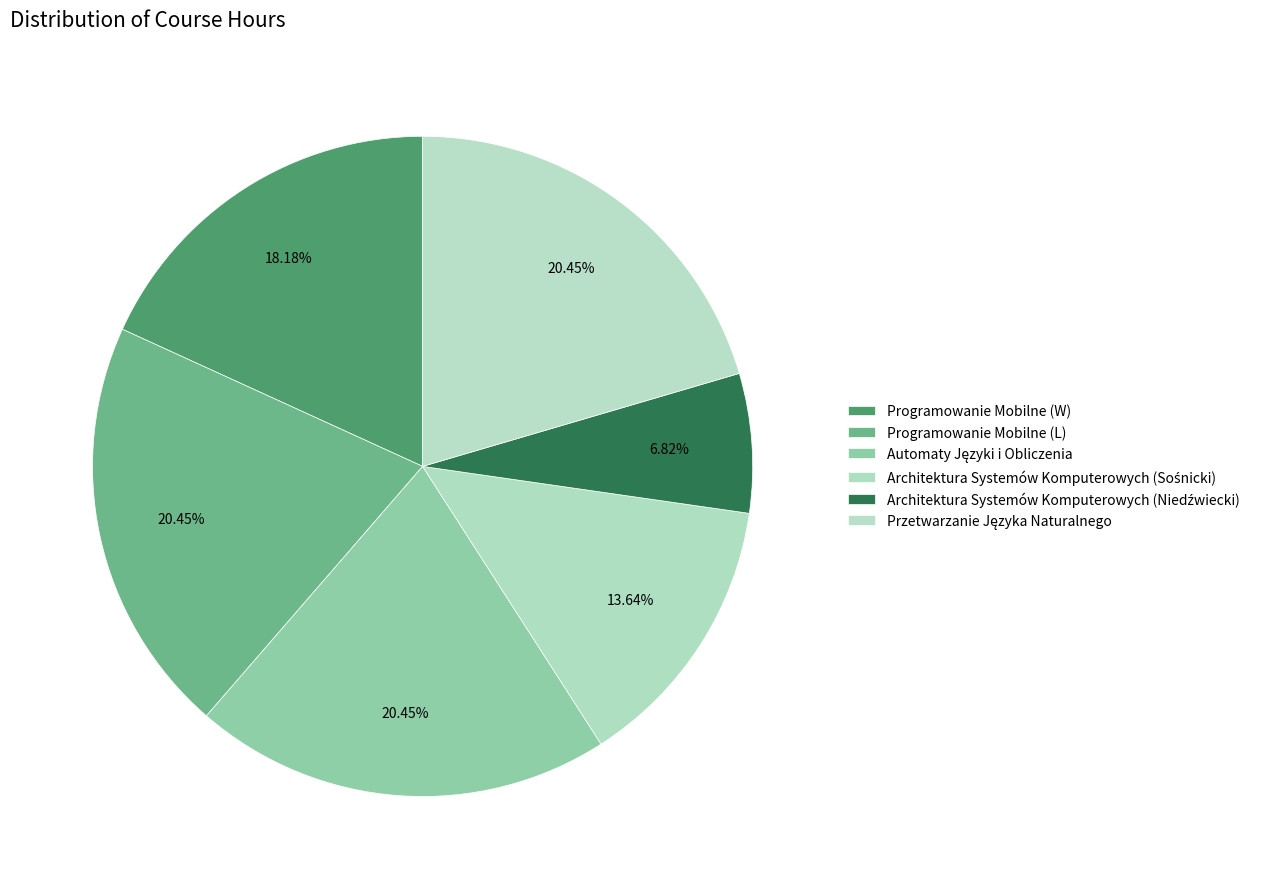

How many slices are in this pie chart?

6